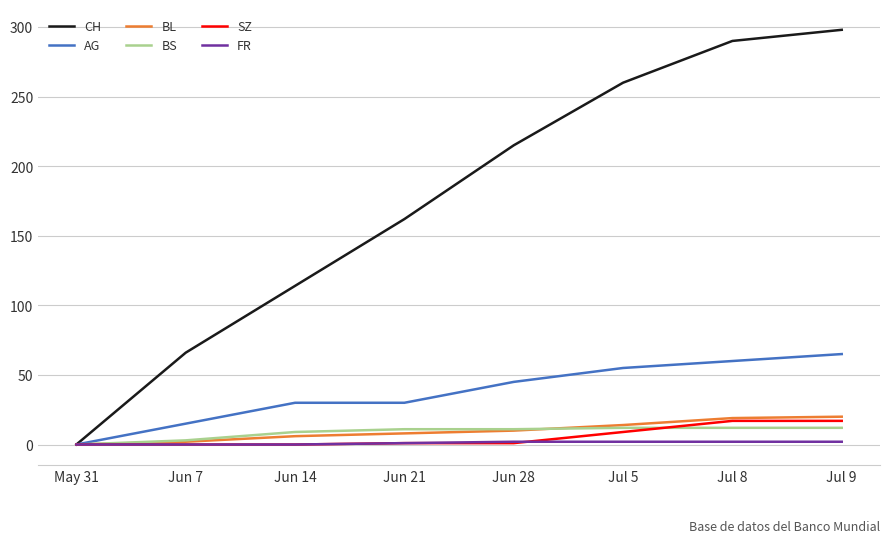

Is this an area chart (filled region under the line)?

No